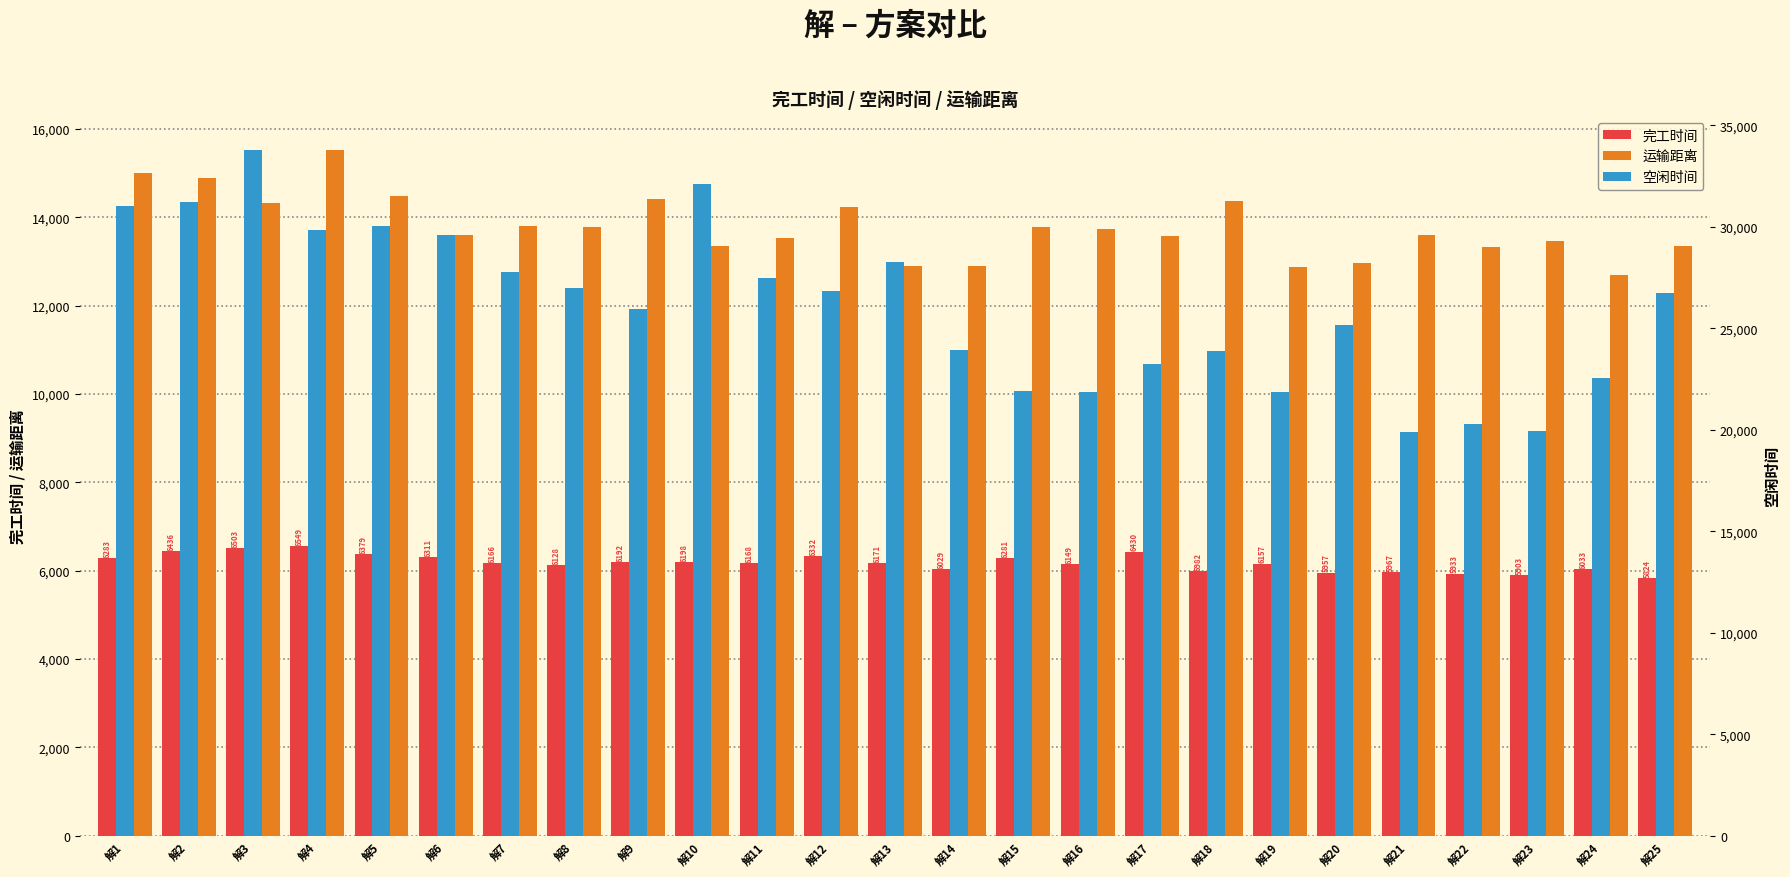

What are all the series names shown in the legend?

完工时间, 运输距离, 空闲时间